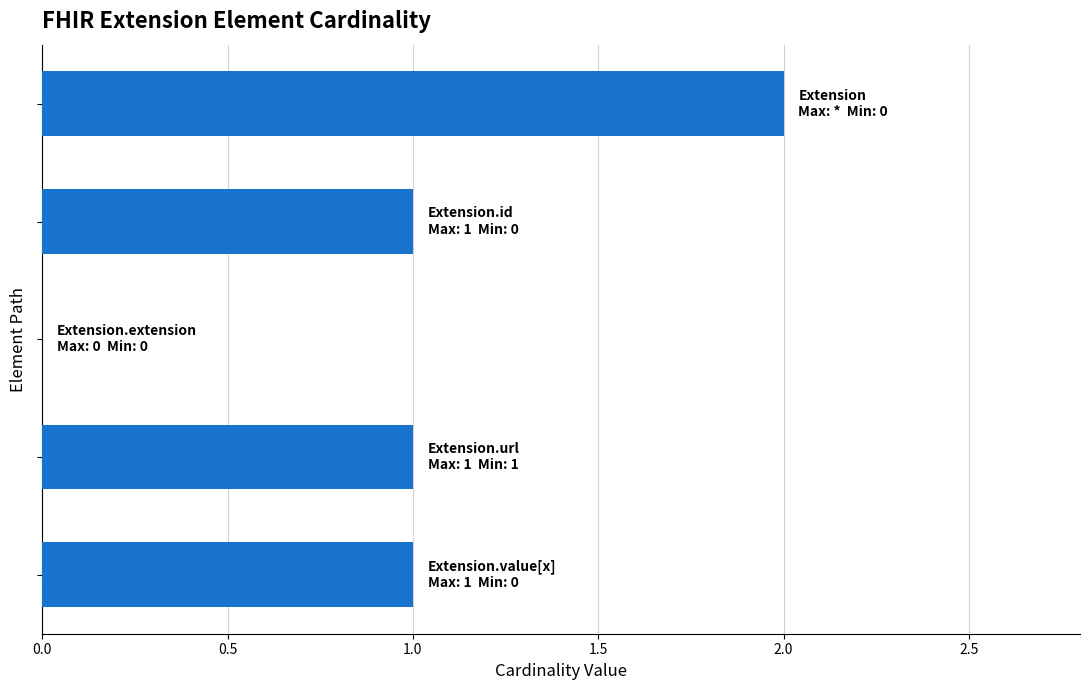

How many positive values are there?

4